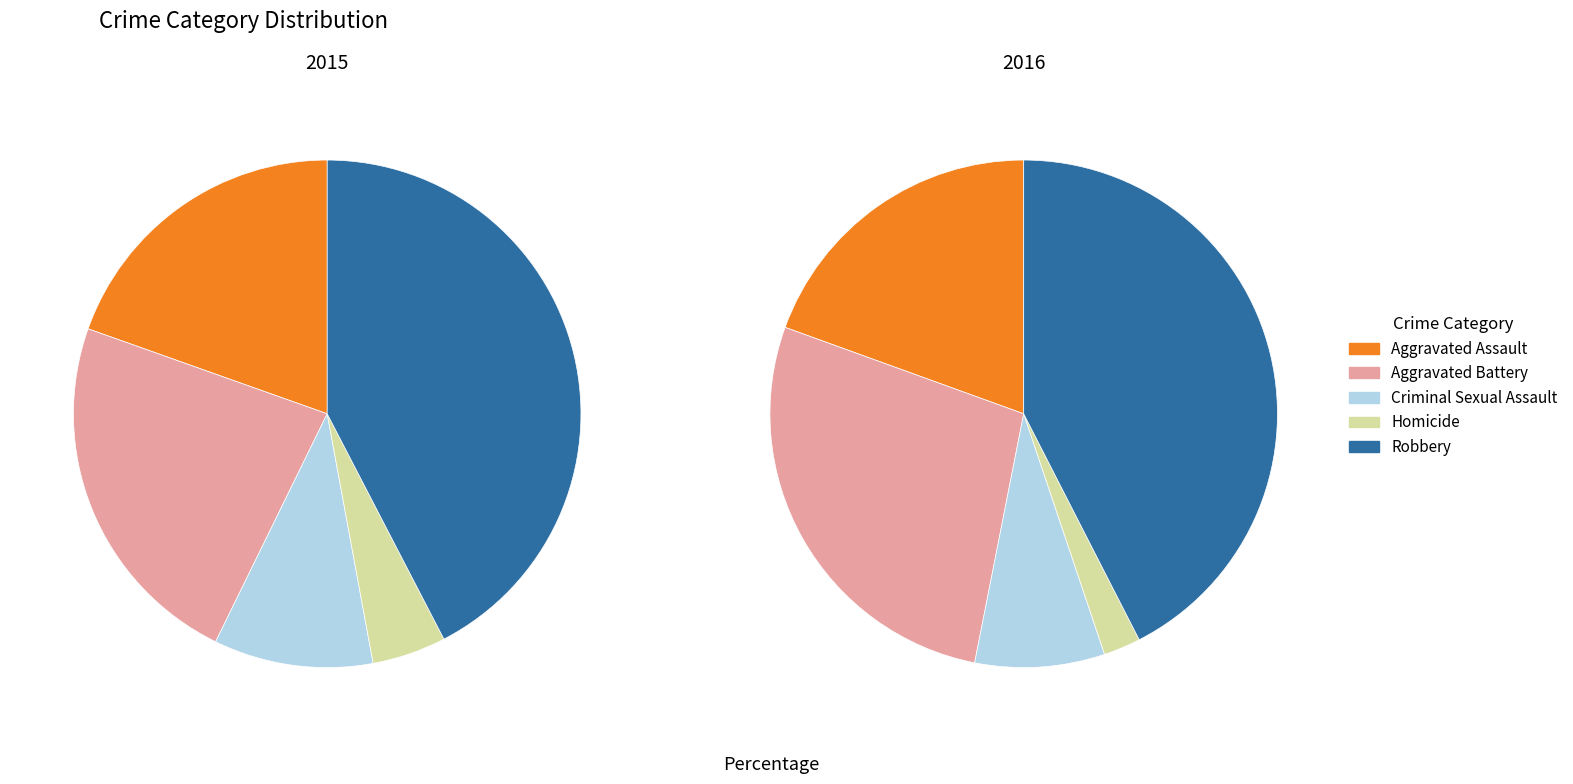

To the nearest percent, what is the difference between the largest and smallest slice percentages?

40%